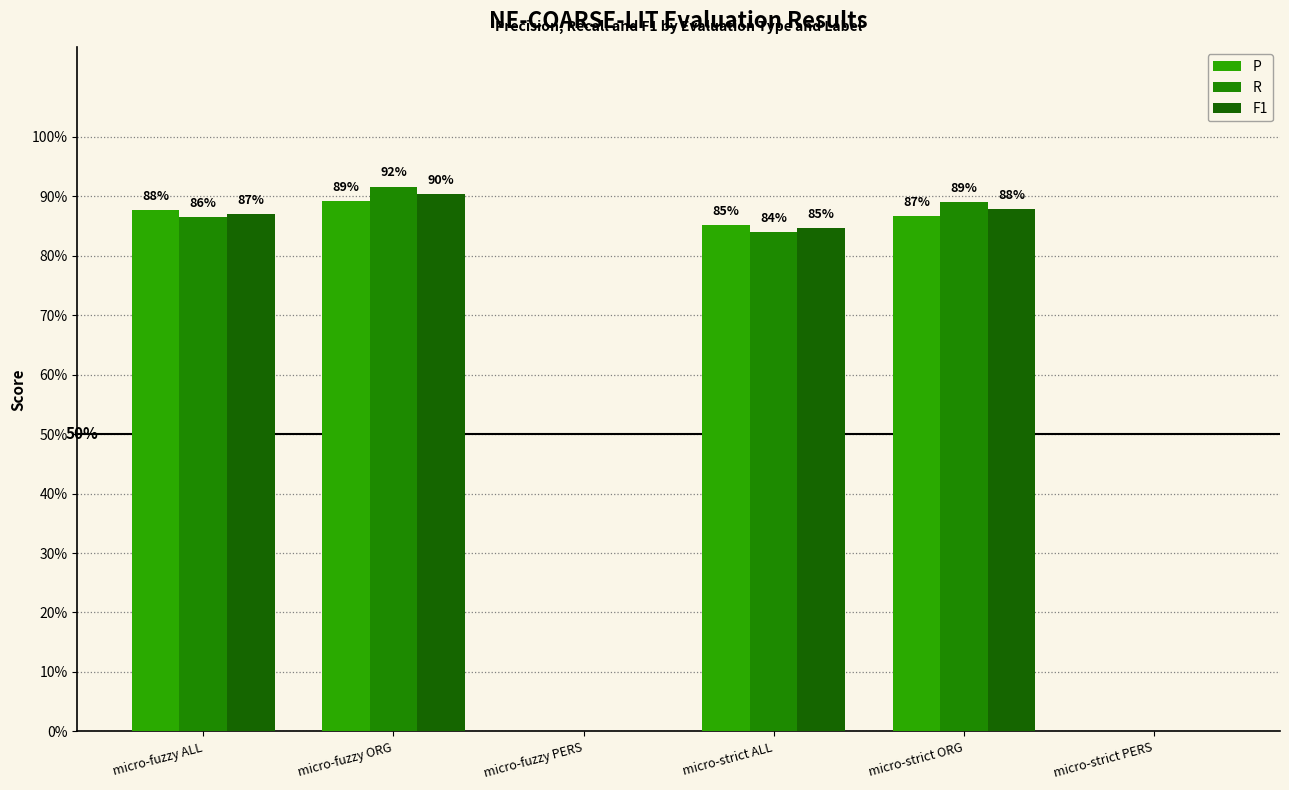

At how many categories does at least one series exceed 0?

4